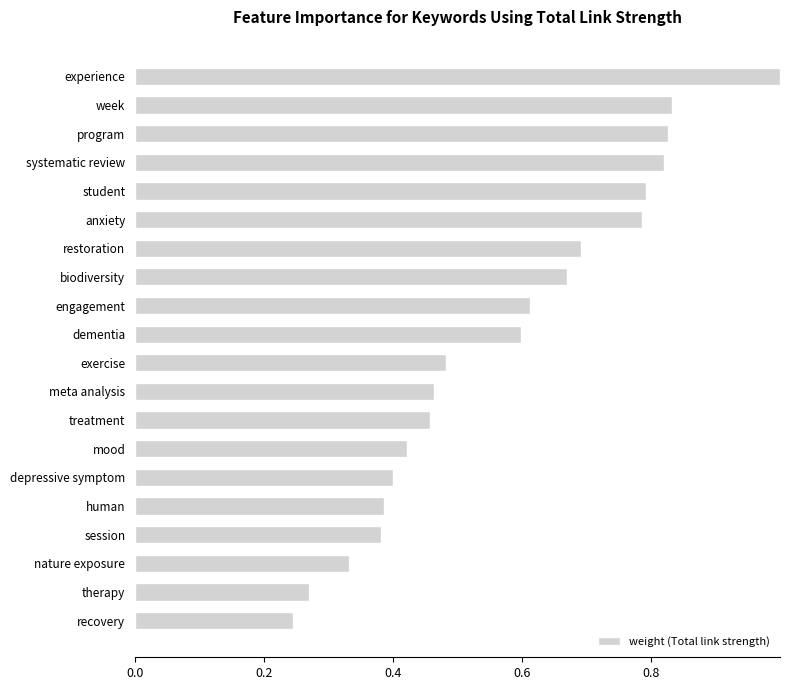

What is the label of the 4th bar from the top?

systematic review